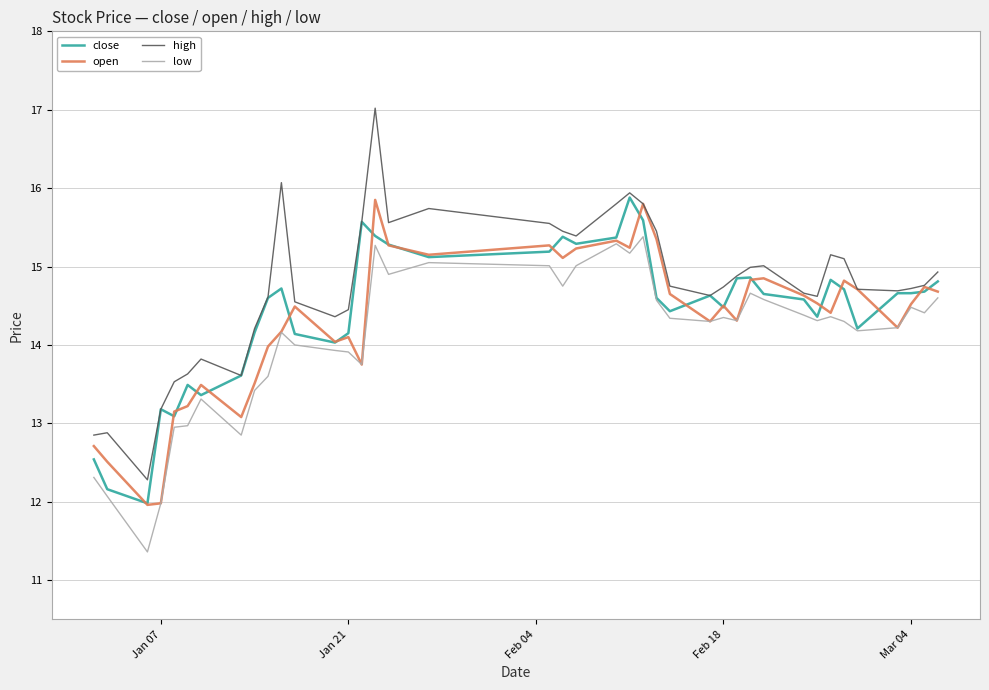

Which series has the widest spread of values?

high